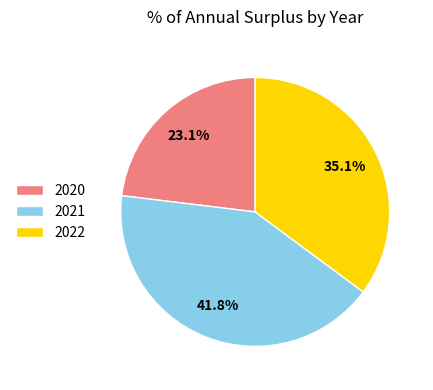

Which category has the smallest portion of the pie?

2020